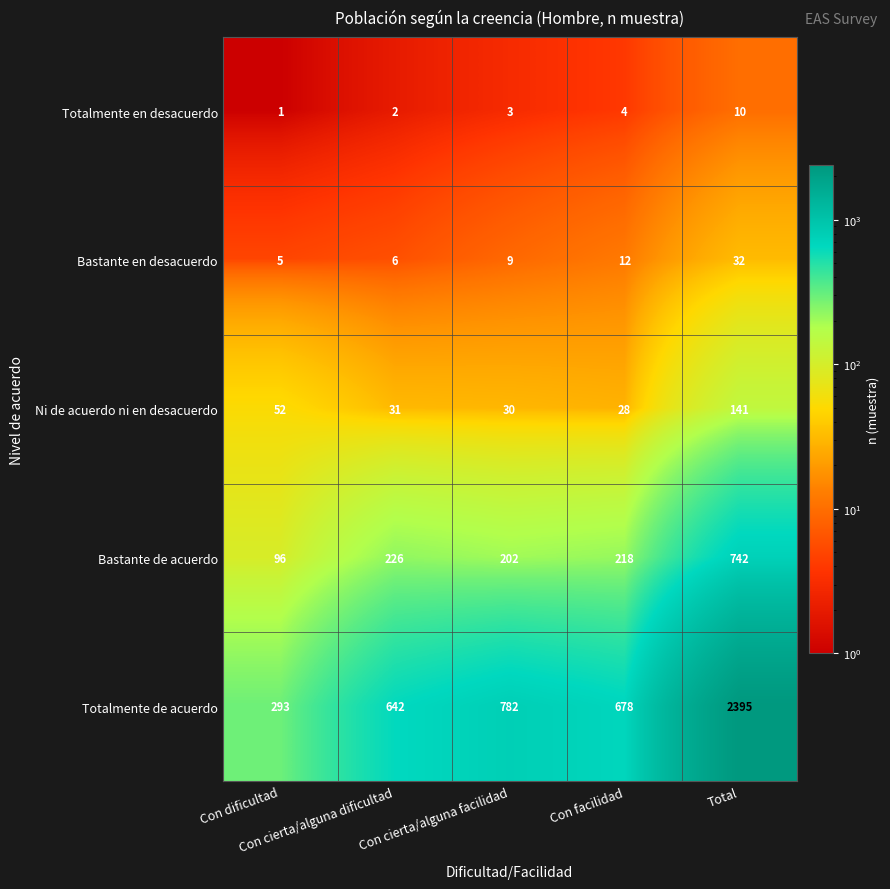

What is the greatest value displayed?

2395